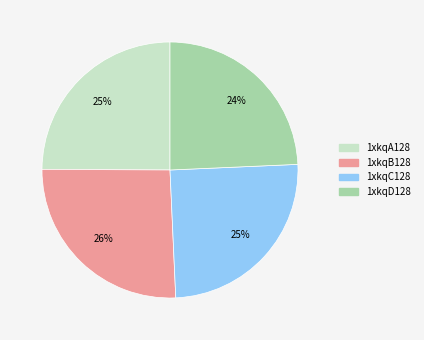

To the nearest percent, what percentage of the pie is 1xkqC128?

25%